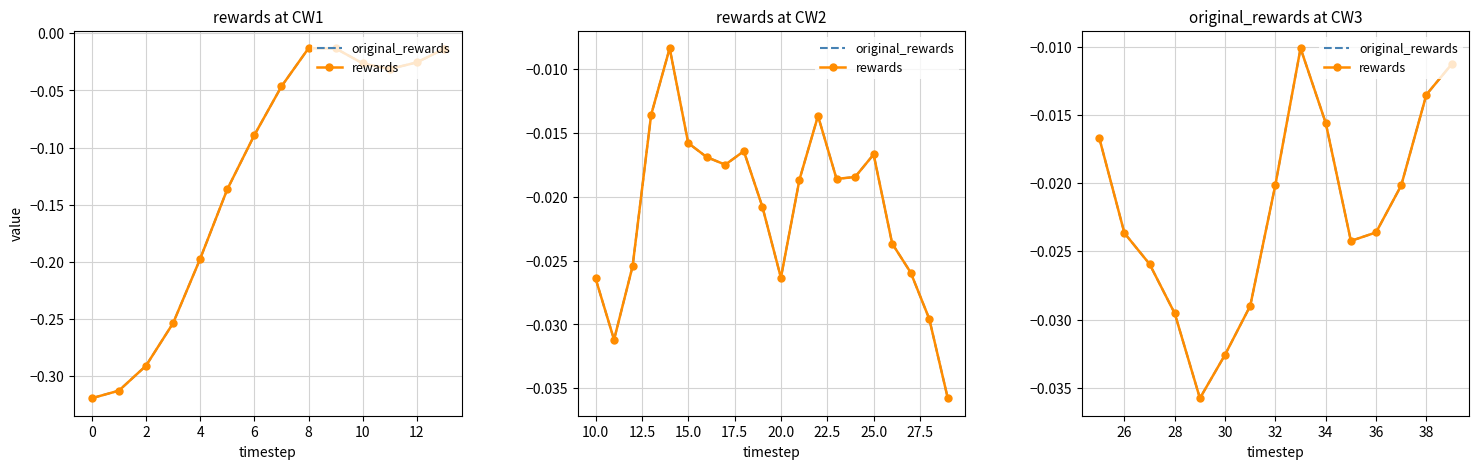

Is it true that original_rewards equals -0.0 at 34?

True